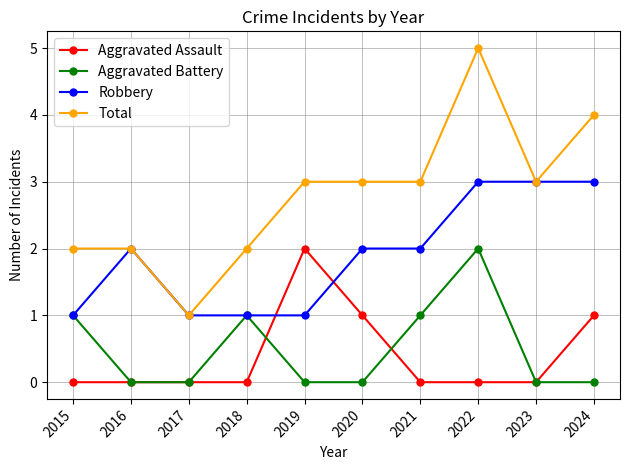

Does the chart have visible grid lines?

Yes